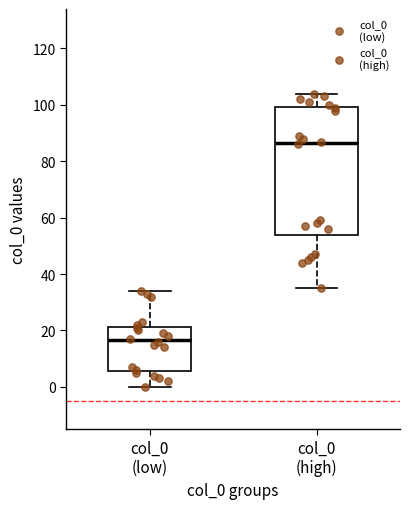

Reading left to right, read every box against the y-axis: the position of its median line, the range the box covers, and the ends of its whiskers. The values are not printed on the chart, so give them approximately, as read against the axis.

col_0 (low): median 16, box 6 to 22, whiskers 0 to 34
col_0 (high): median 86, box 54 to 100, whiskers 36 to 104